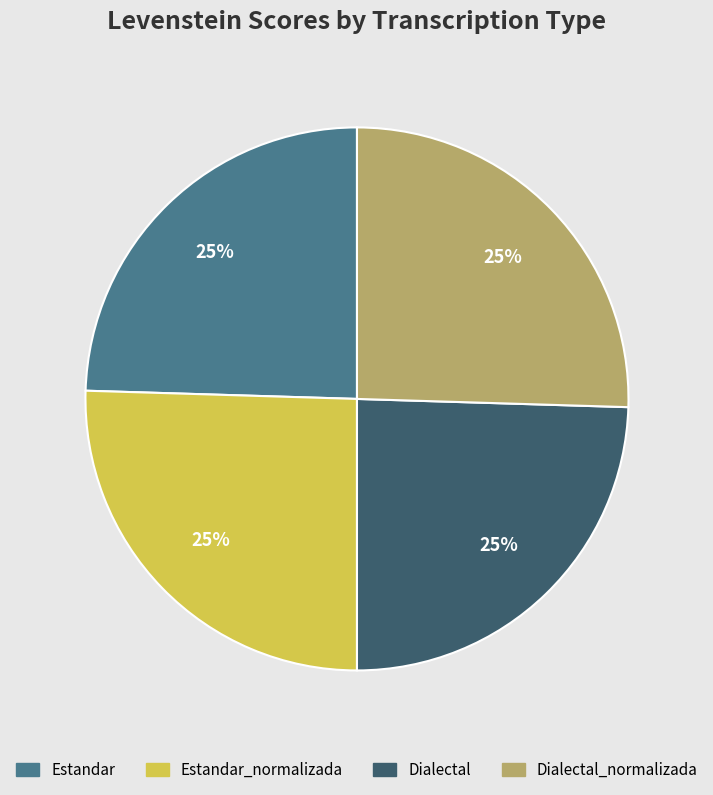

How many segments does this pie chart have?

4